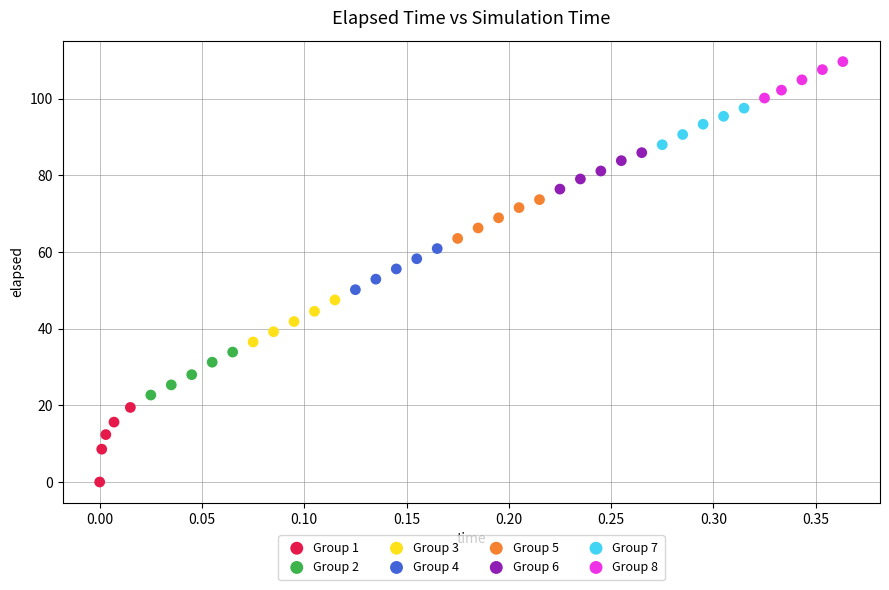

Which series contains the lowest Y value?

Group 1